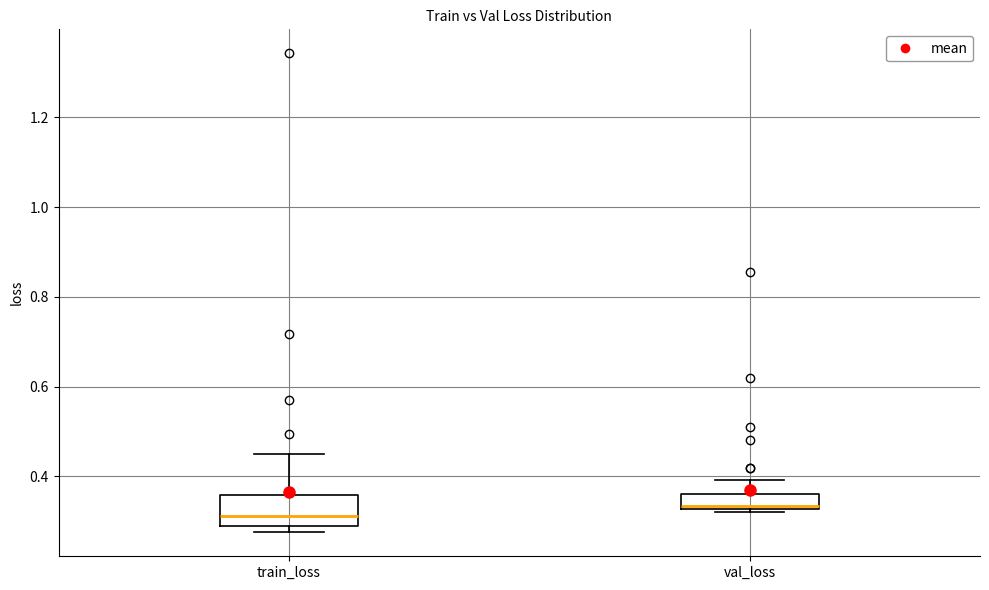

Which box has the highest median line?

val_loss